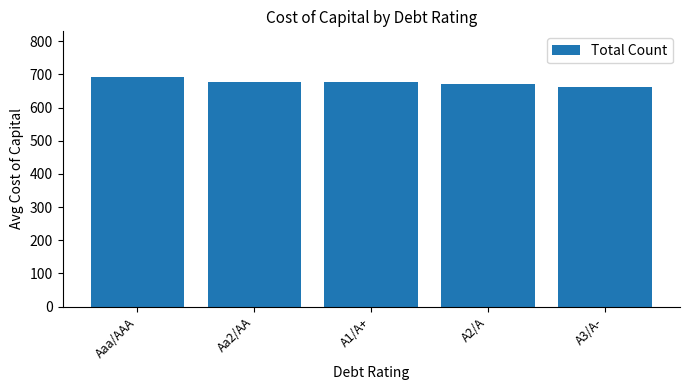

What is the sum of the values at A1/A+ and Aa2/AA?

1354.1